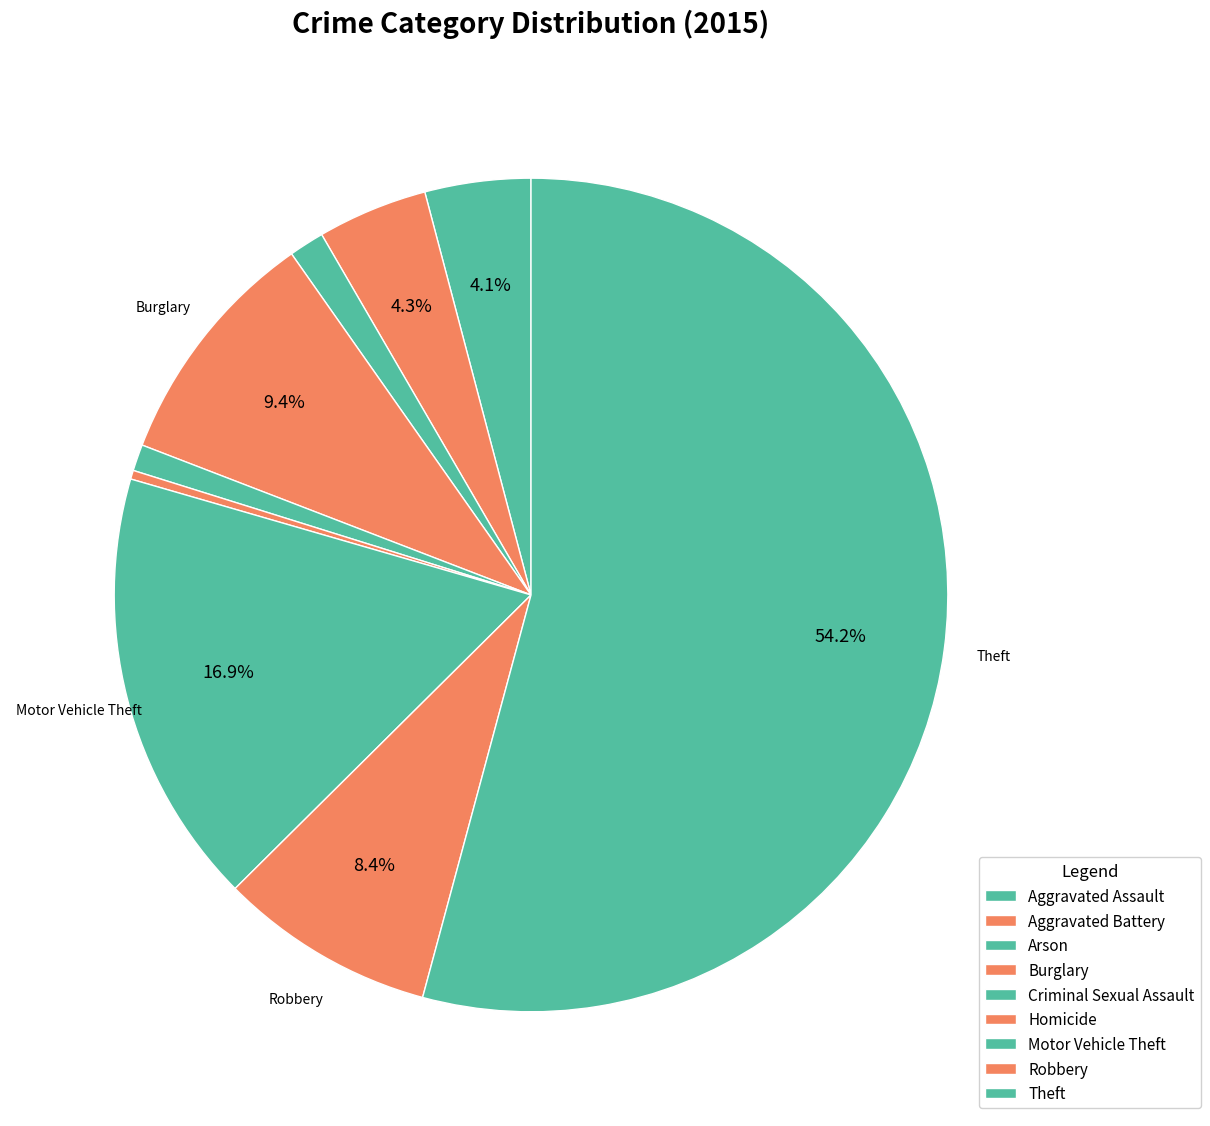

To the nearest percent, what is the difference between the largest and smallest slice percentages?

54%